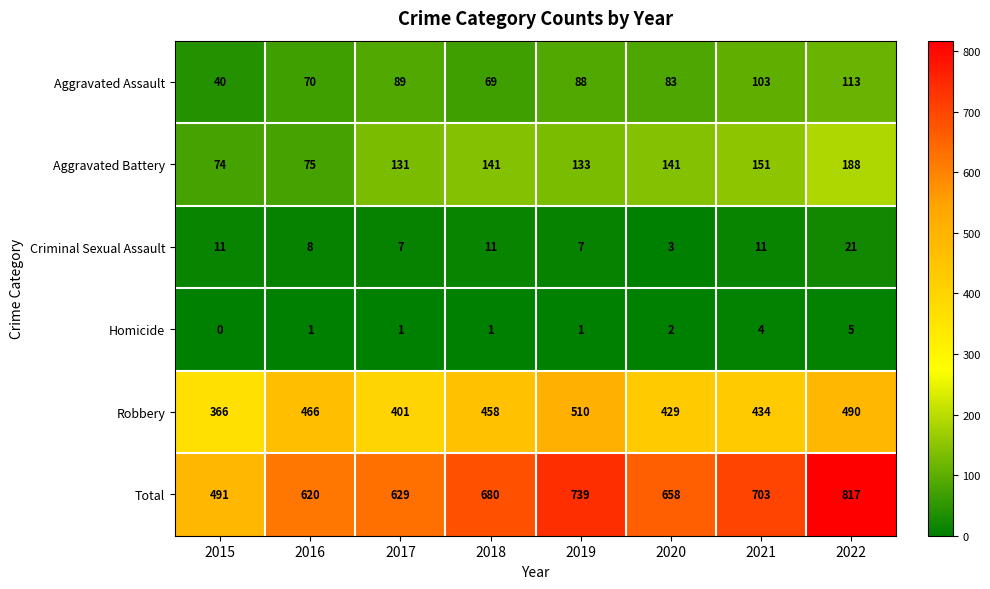

At how many categories does at least one series exceed 791?

1